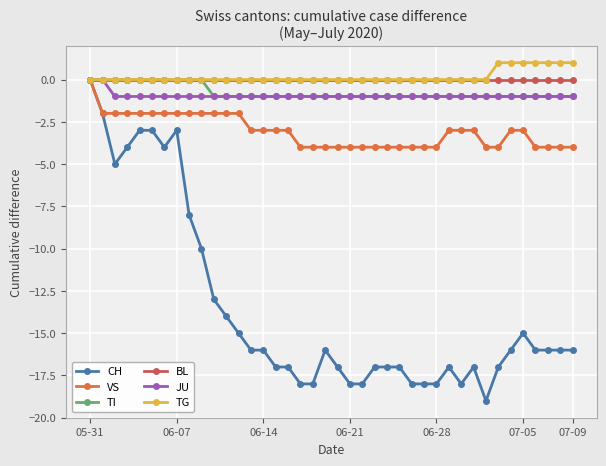

What is the minimum value shown in the chart?

-19